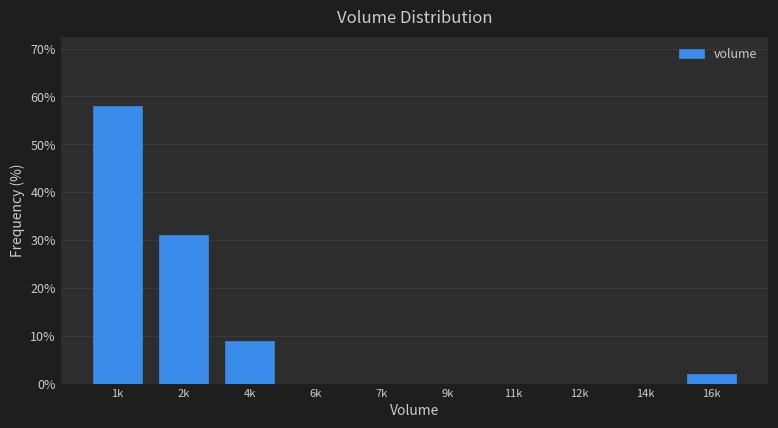

Reading right to left, transcribe all the data shown in this chart.

16k=2.0	14k=0.0	12k=0.0	11k=0.0	9k=0.0	7k=0.0	6k=0.0	4k=9.0	2k=31.0	1k=58.0